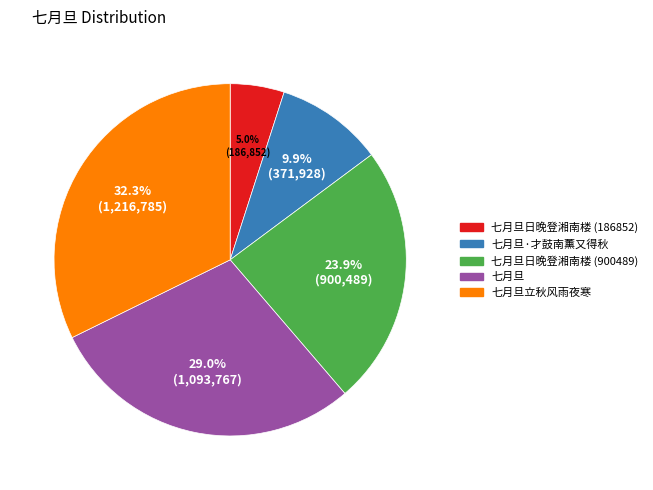

Count the number of slices in the pie.

5